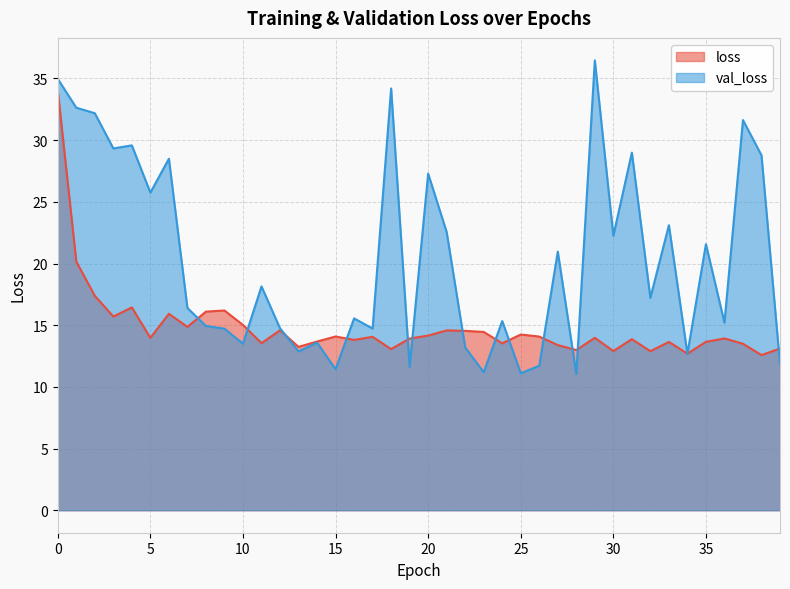

How many data points does each series have?

40